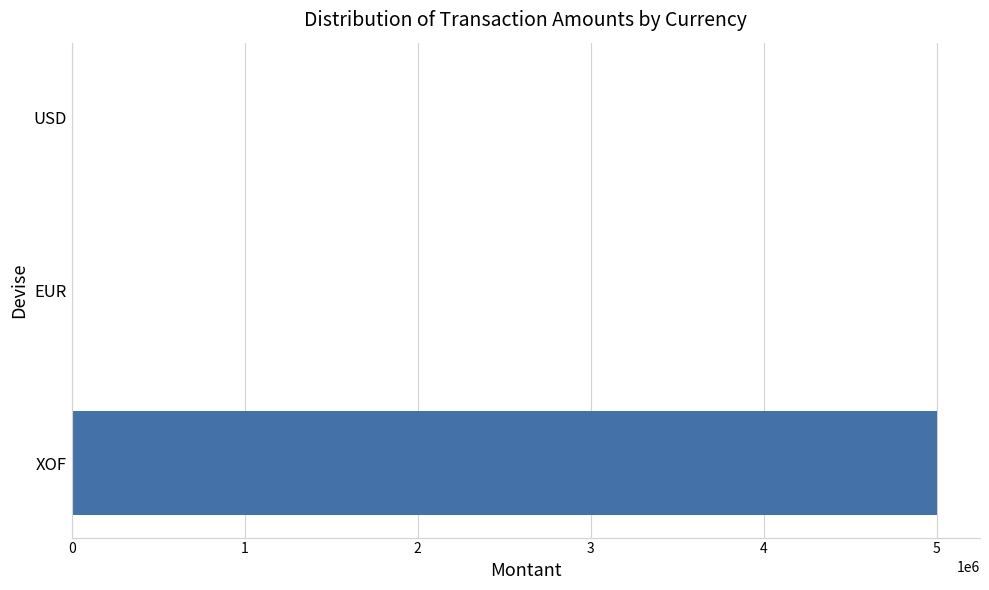

What is the sum of all values?

5015500